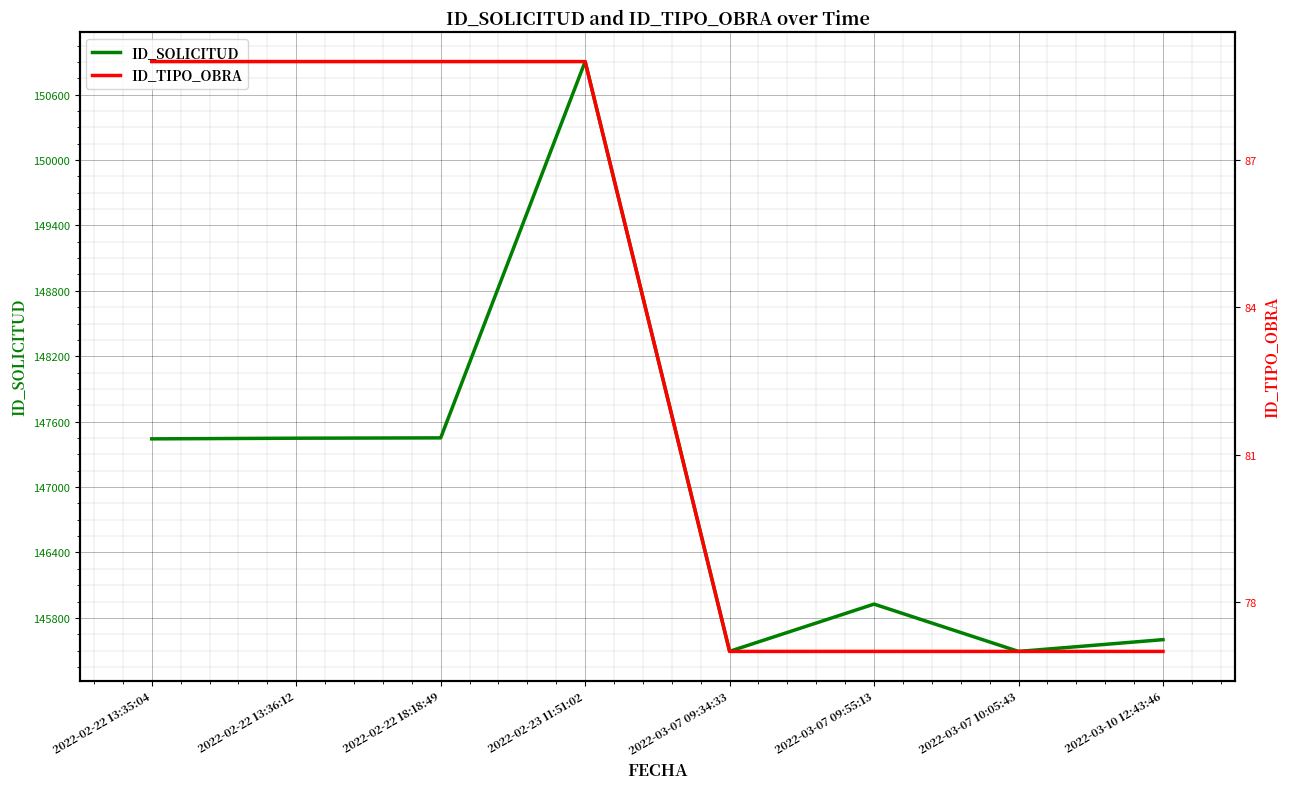

Which category has the highest value in the ID_TIPO_OBRA series?

2022-02-22 13:35:04